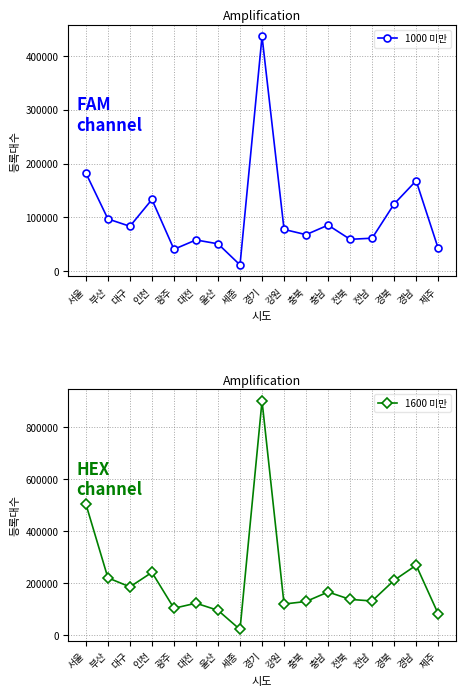

Which label corresponds to the smallest value in the chart?

세종